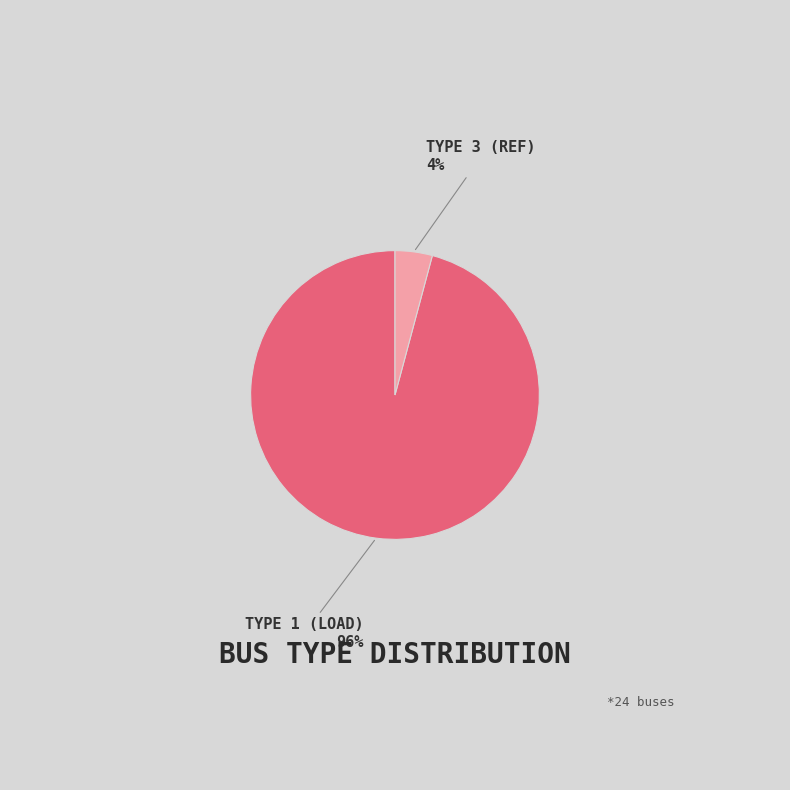

How many slices are in this pie chart?

2